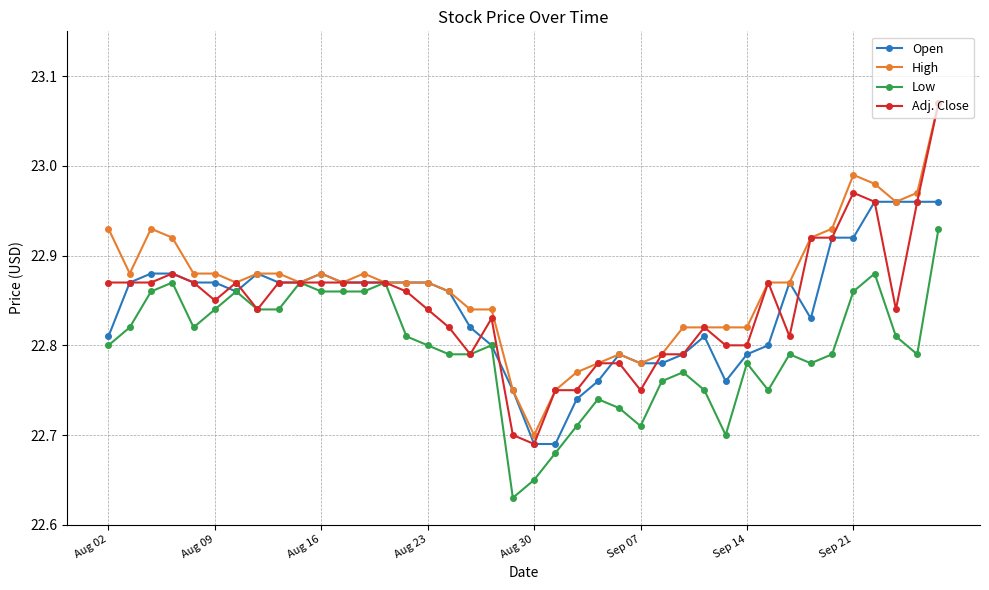

Does the chart display data point markers on the line(s)?

Yes